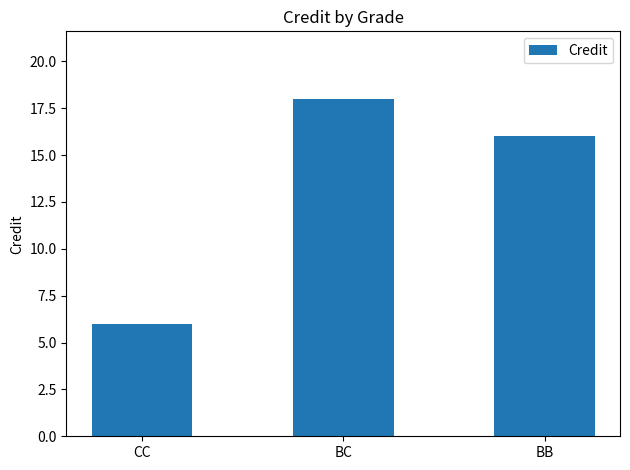

What position from the right is CC?

3